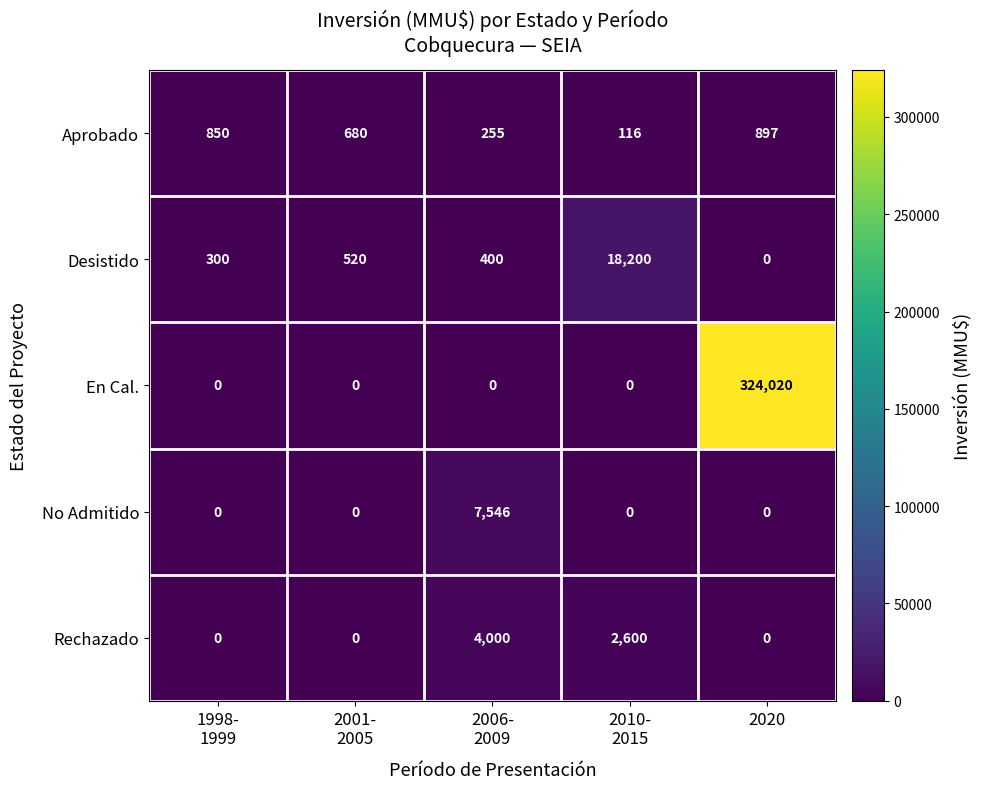

Which label corresponds to the largest value in the chart?

2020